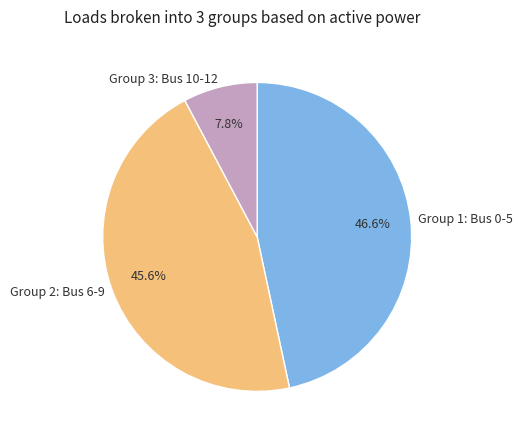

Does Group 1: Bus 0-5 account for over 50% of the chart?

No